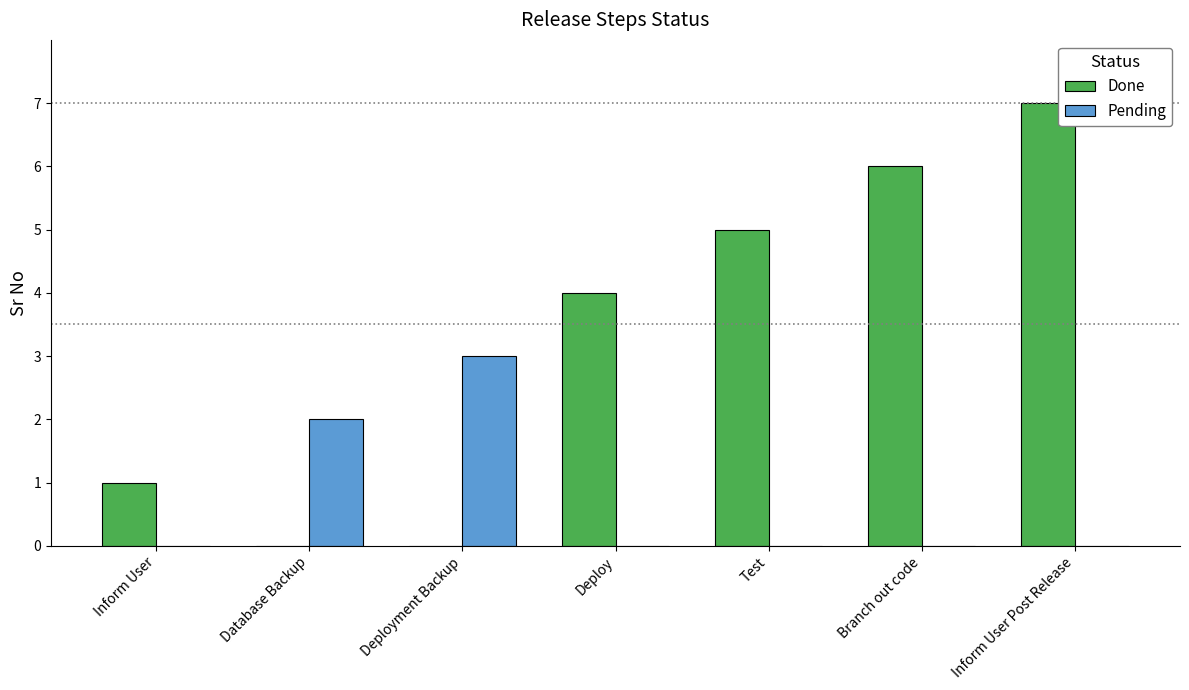

Between Database Backup and Branch out code, which series saw the biggest shift?

Done